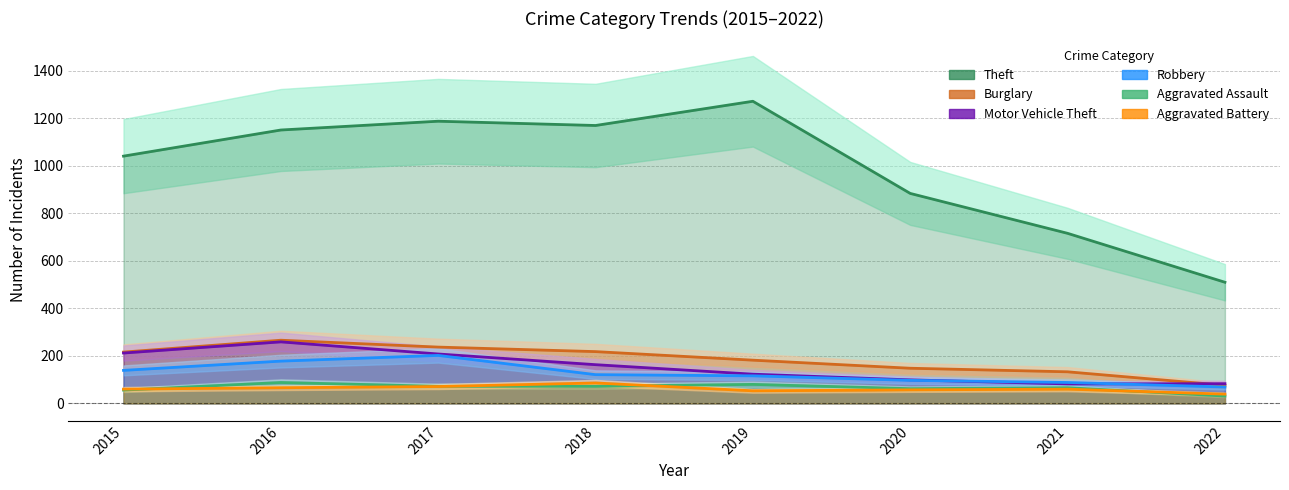

Reading left to right, extract all data points from this chart.

Theft: 2015=1041	2016=1151	2017=1188	2018=1170	2019=1272	2020=884	2021=716	2022=510
Burglary: 2015=216	2016=266	2017=237	2018=218	2019=182	2020=148	2021=133	2022=76
Motor Vehicle Theft: 2015=212	2016=259	2017=208	2018=163	2019=123	2020=99	2021=82	2022=83
Robbery: 2015=139	2016=178	2017=202	2018=121	2019=116	2020=97	2021=88	2022=69
Aggravated Assault: 2015=56	2016=88	2017=72	2018=72	2019=80	2020=62	2021=66	2022=31
Aggravated Battery: 2015=60	2016=66	2017=71	2018=86	2019=53	2020=57	2021=60	2022=39